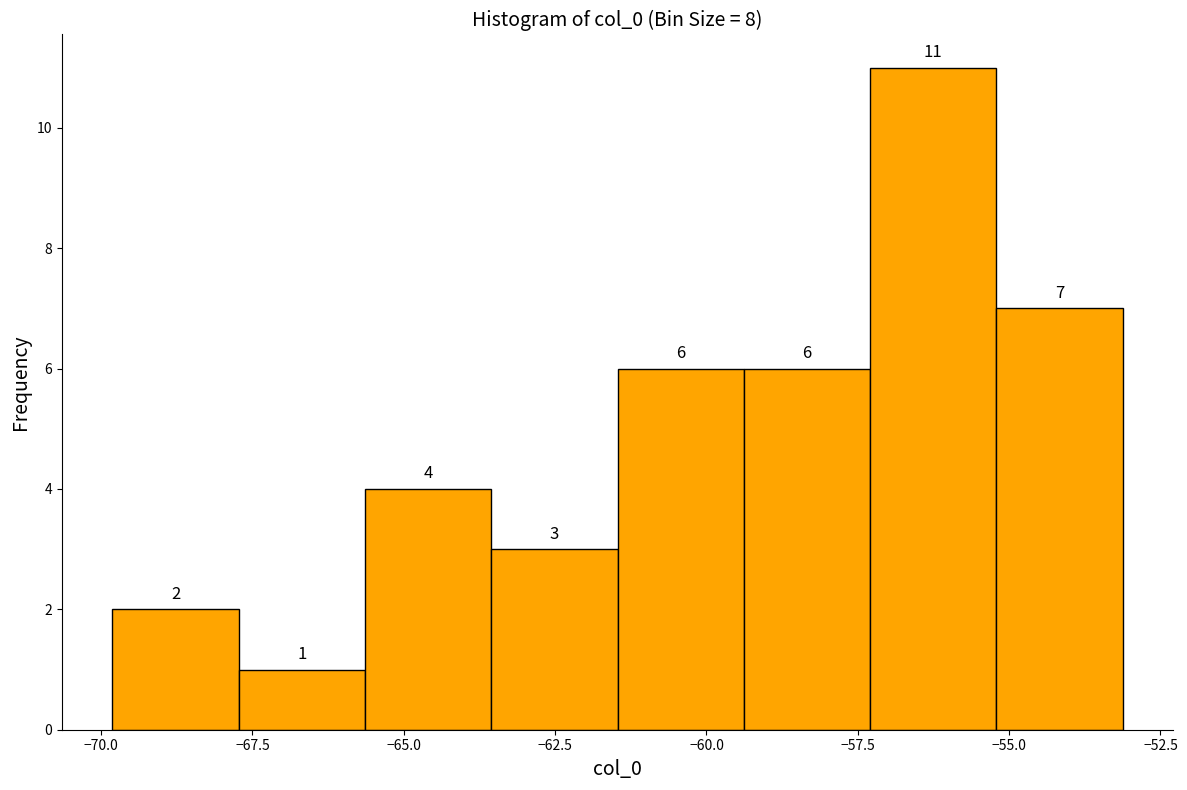

Which range on the x-axis has the tallest bar?

-57.5 to -55.0